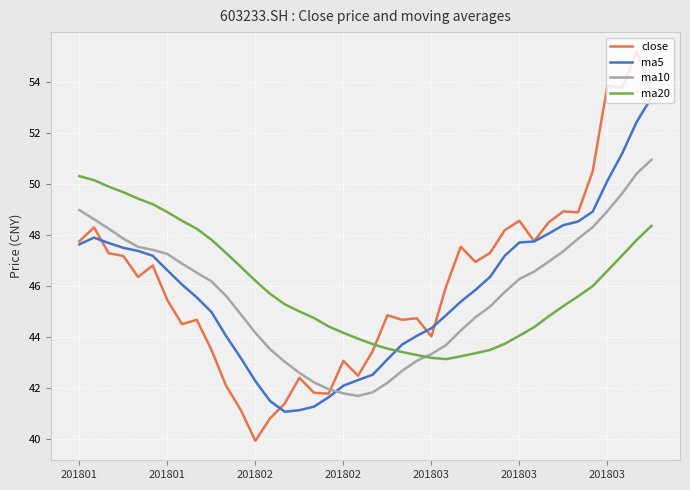

Which series has the largest range (max minus min)?

close